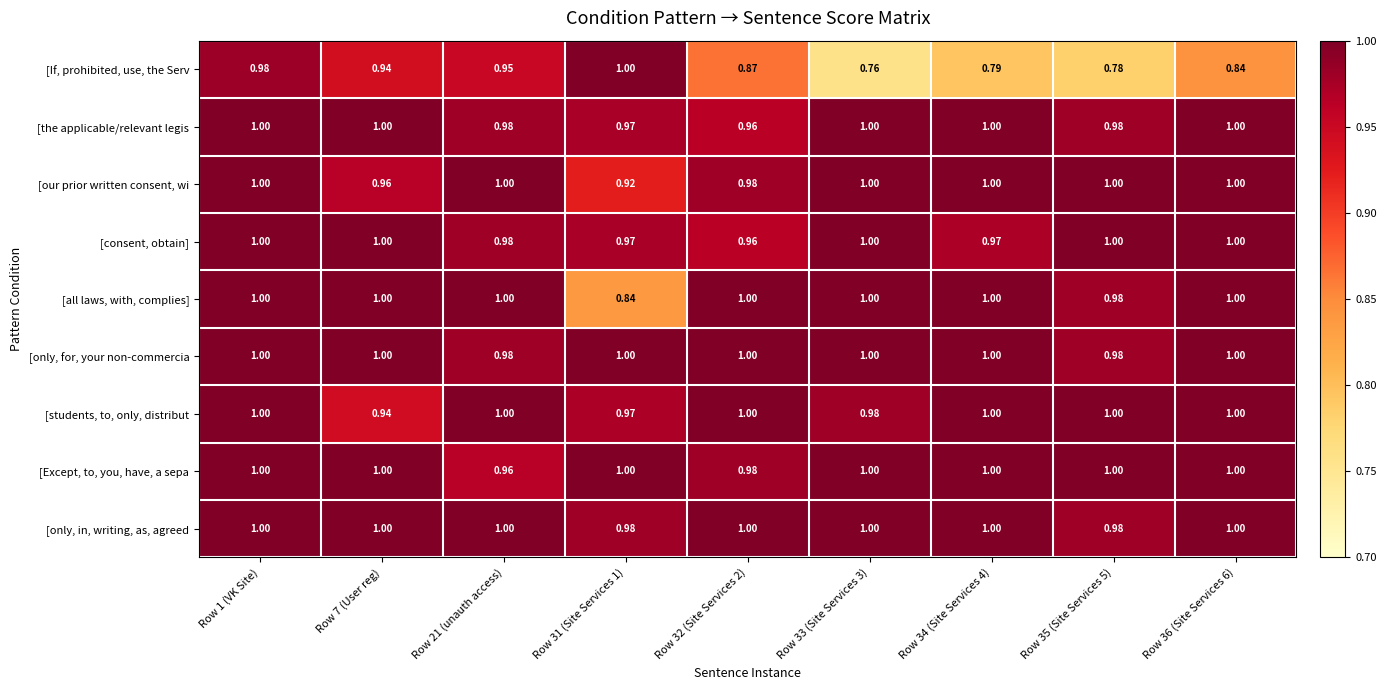

Which series has the widest spread of values?

[If, prohibited, use, the Serv